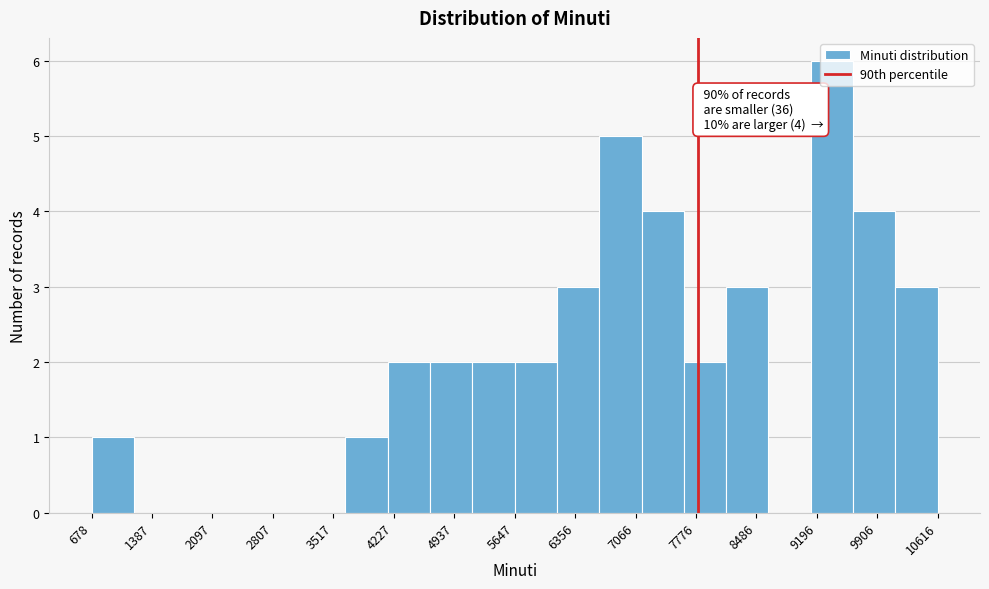

Over which range of the x-axis is the bar tallest?

9100 to 9600